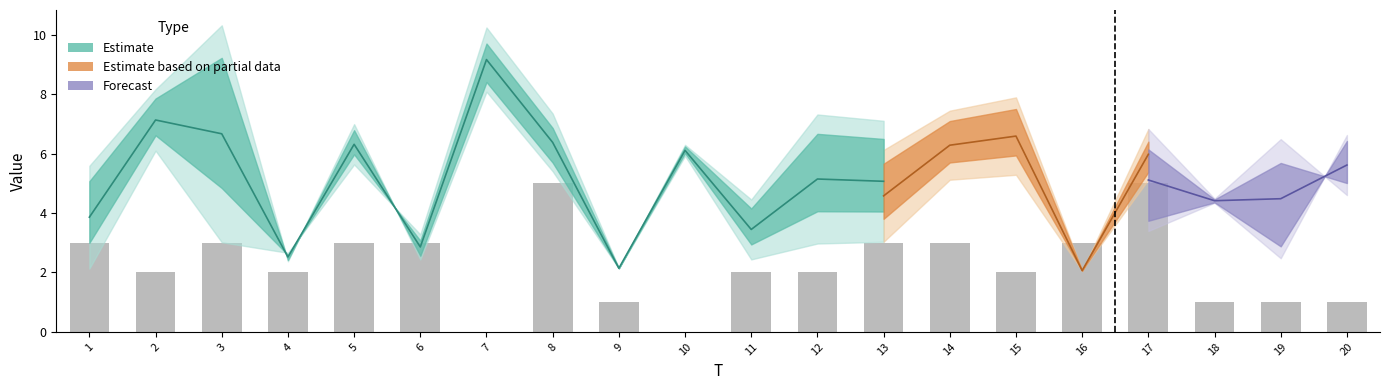

What is the sum of the values at 12 and 1?

5